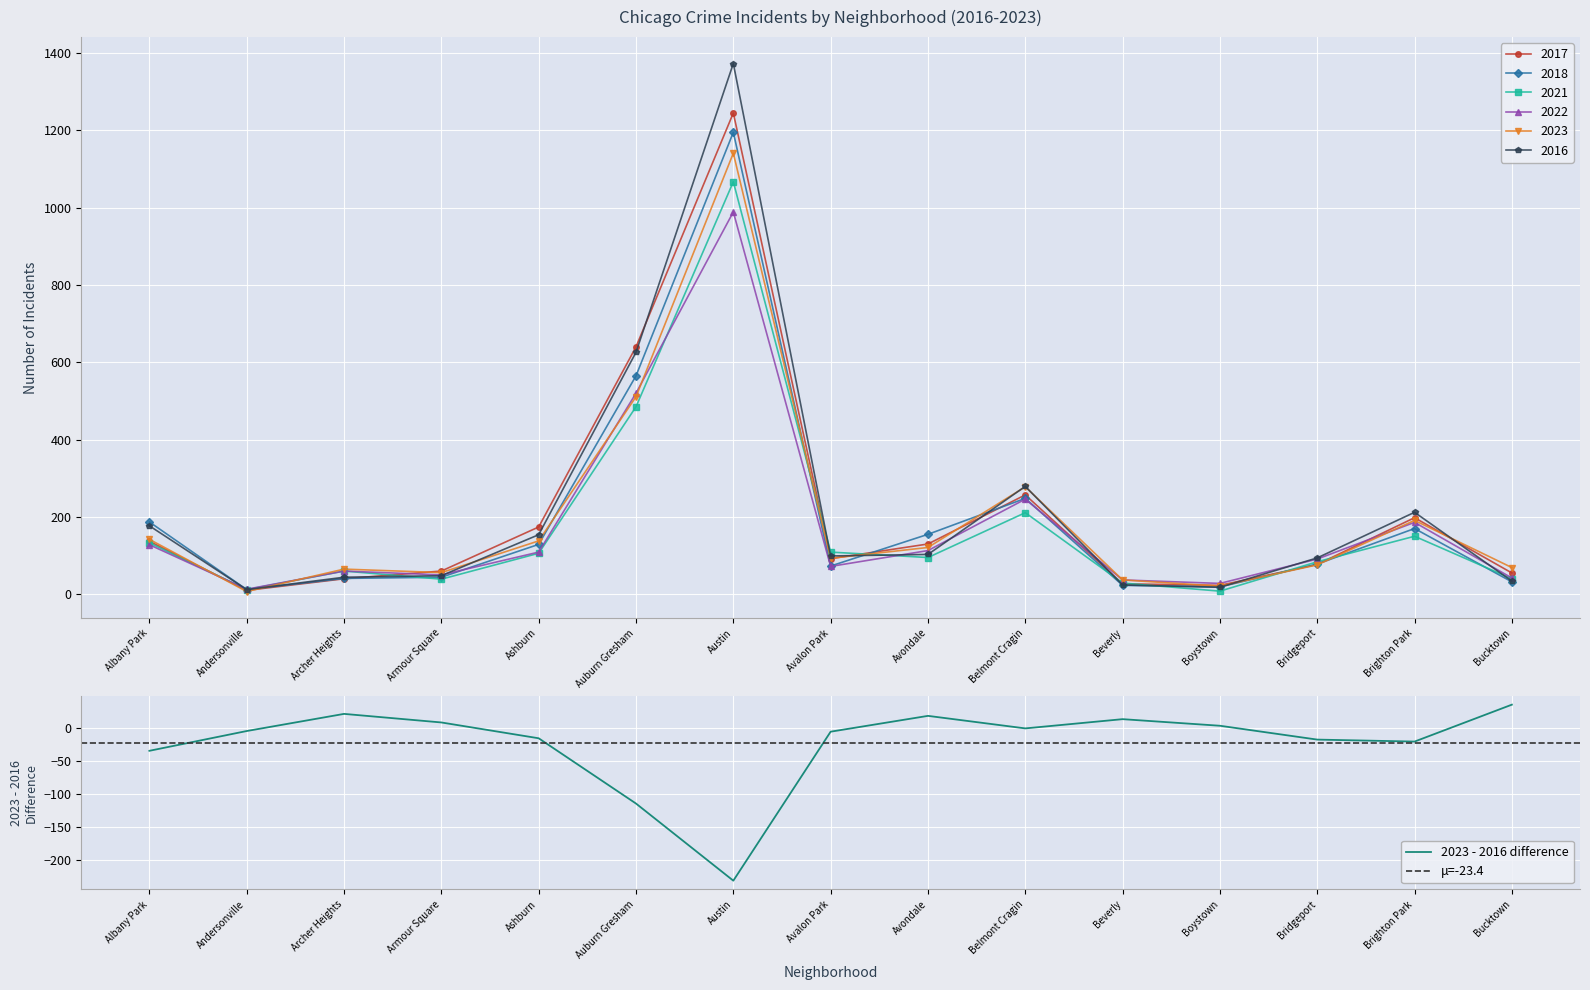

At which label does 2018 first exceed 78?

Albany Park